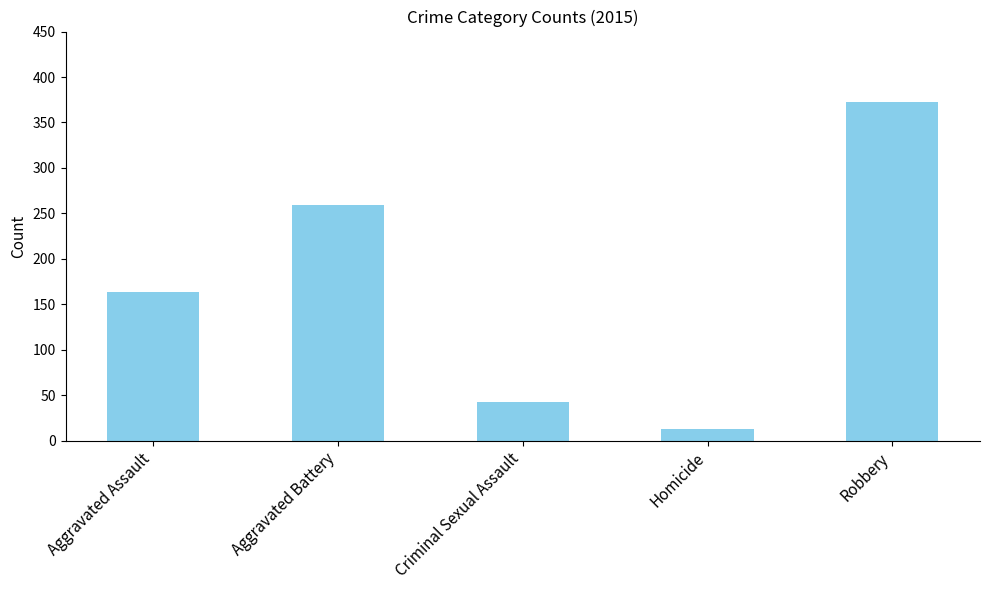

What is the difference between the maximum and minimum values?

359